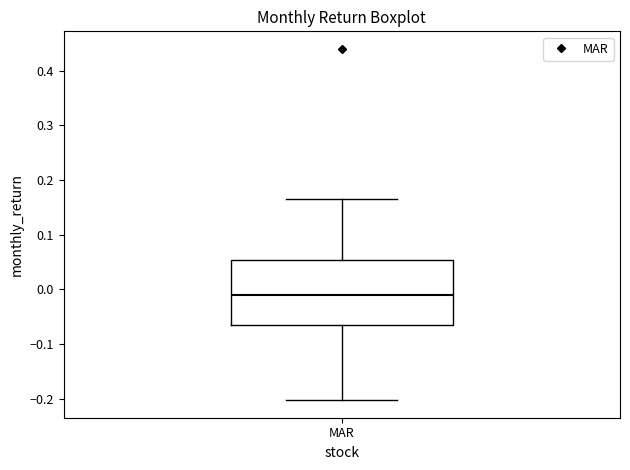

Where is the upper edge of the box for MAR on the y-axis? The values are not printed on the chart, so give them approximately, as read against the axis.

0.05